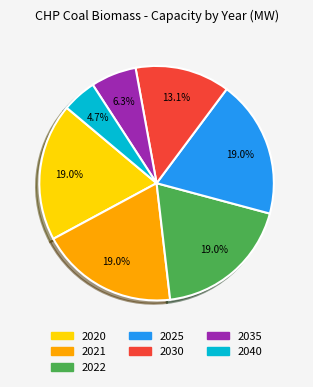

What percentage do 2020 and 2040 together represent?

23.7%